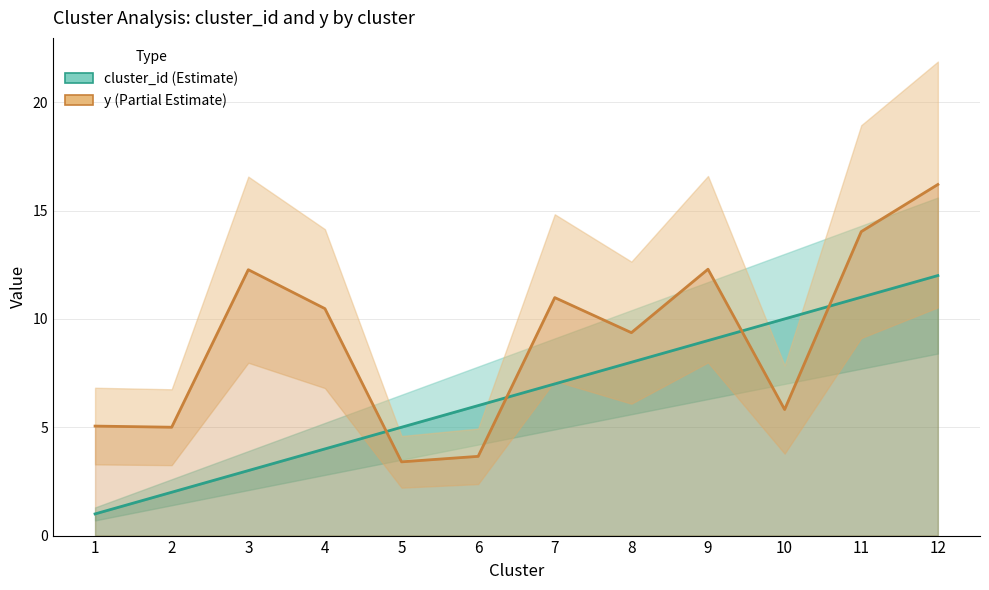

Which series has the largest total across all categories?

y